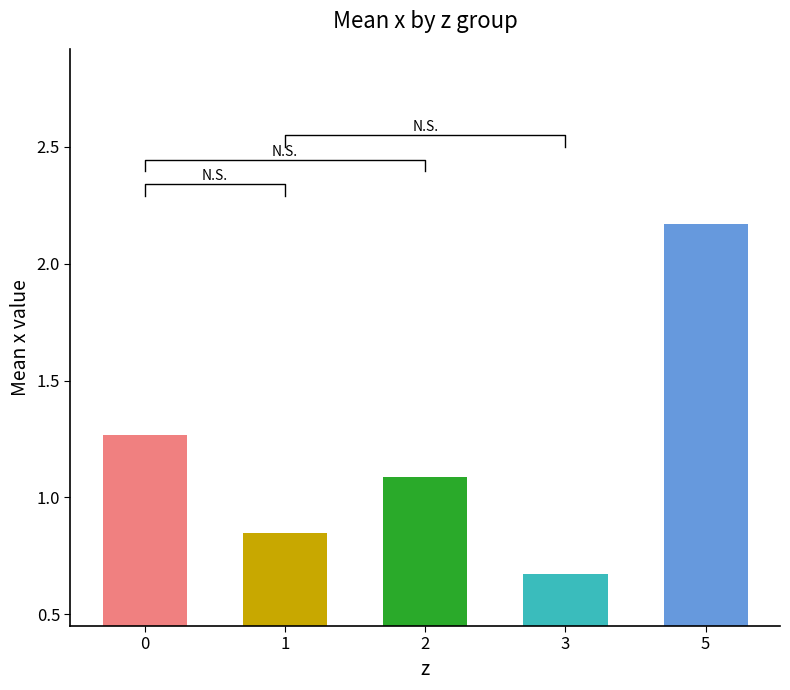

Does the chart contain stacked bars?

No